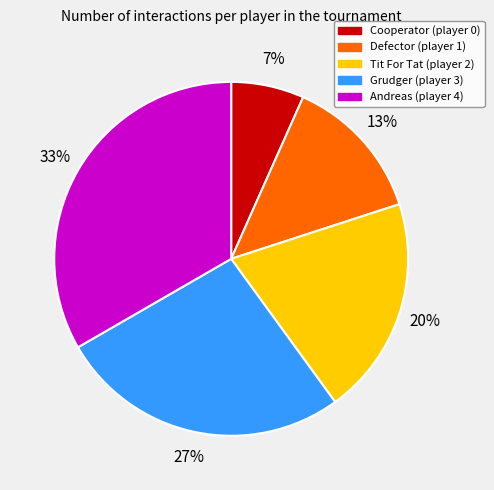

Rank the categories by value from lowest to highest.

Cooperator, Defector, Tit For Tat, Grudger, Andreas